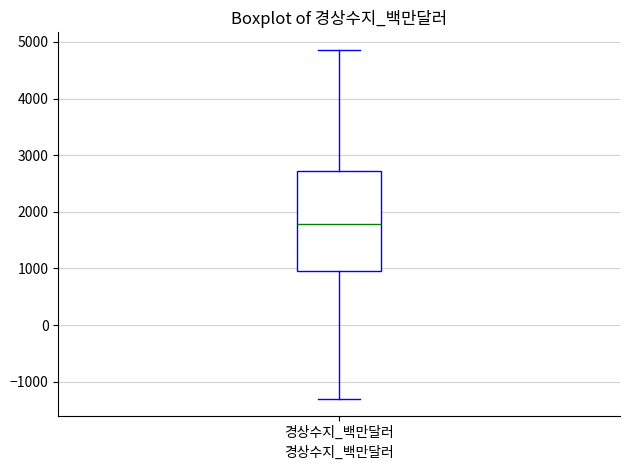

Transcribe this box plot: give where the median line is, the range the box spans, and where the two whiskers end, as read against the y-axis. The values are not printed on the chart, so give them approximately, as read against the axis.

median 1800, box 1000 to 2700, whiskers -1300 to 4900